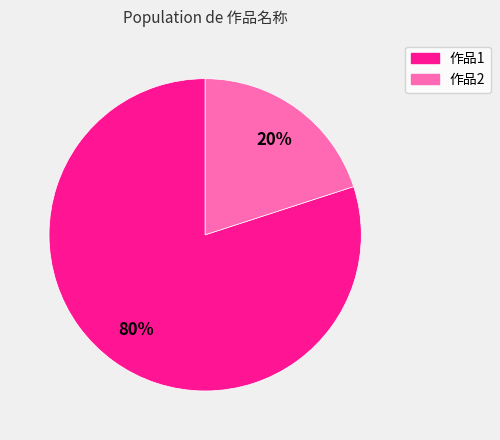

Is 作品2 the majority of the pie?

No